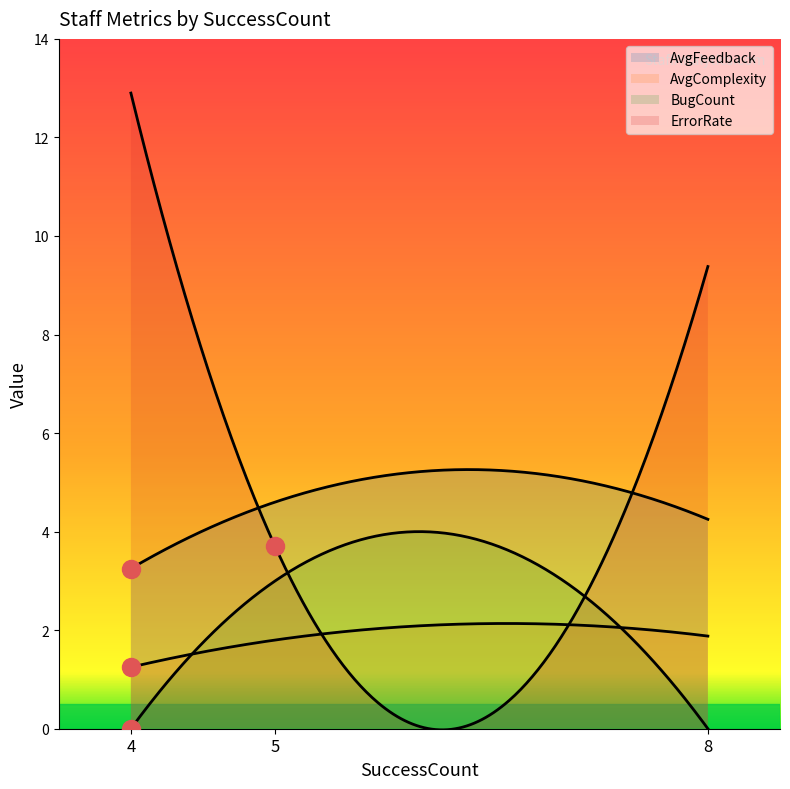

Reading left to right, transcribe all the data shown in this chart.

AvgFeedback: 3.2	4.6	4.2
AvgComplexity: 1.2	1.8	1.9
BugCount: 0.0	3.0	0.0
ErrorRate: 12.9	3.7	9.4